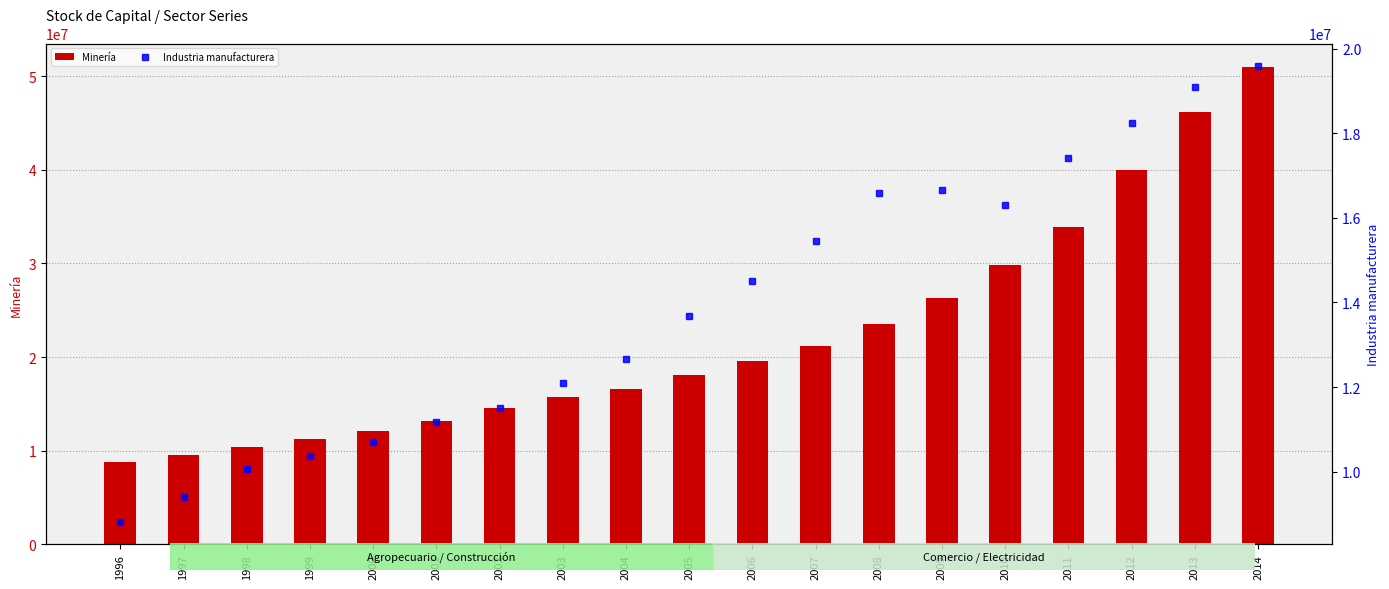

Which series has the widest spread of values?

Minería